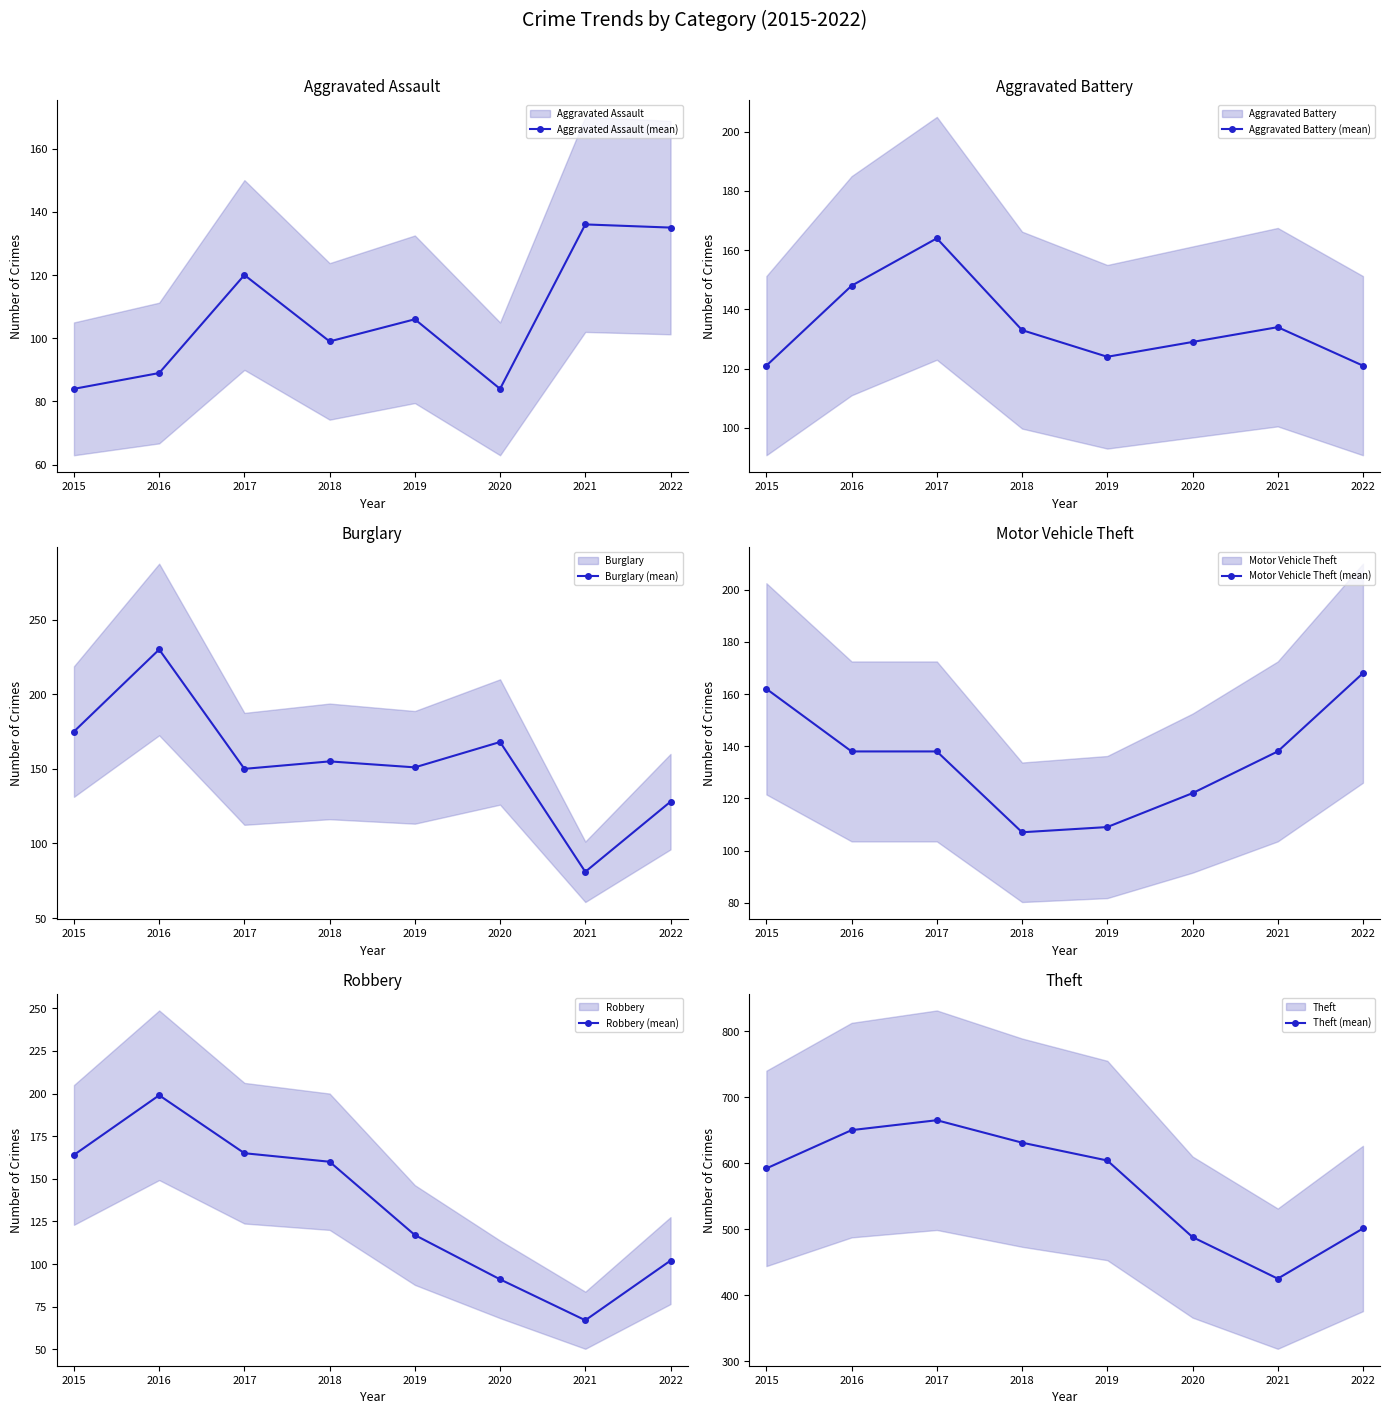

Which category has the highest value across all series?

2017